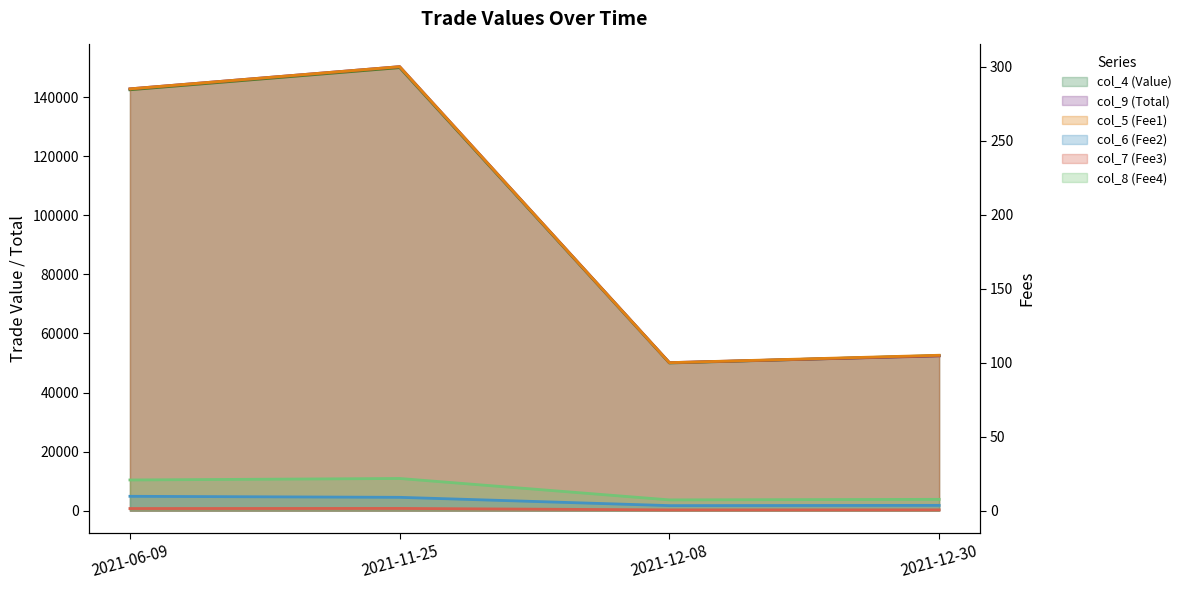

Rank the categories by col_9 (Total) (line) value from highest to lowest.

2021-11-25, 2021-06-09, 2021-12-30, 2021-12-08